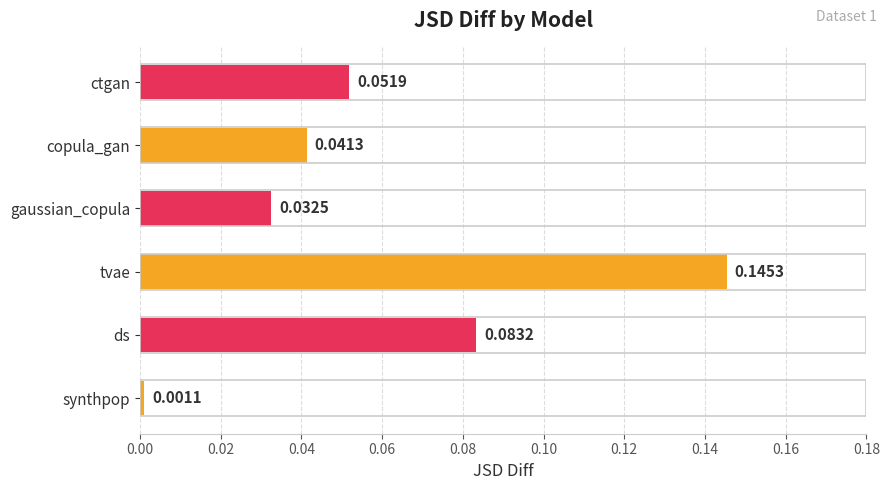

Which category has the lowest value across all series?

synthpop